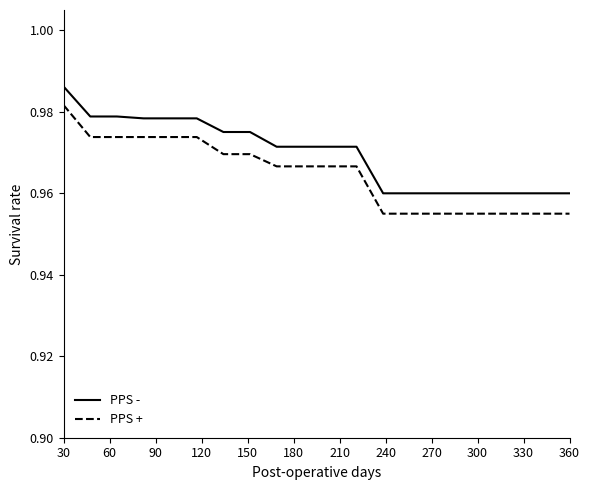

Which series has the largest total across all categories?

PPS -